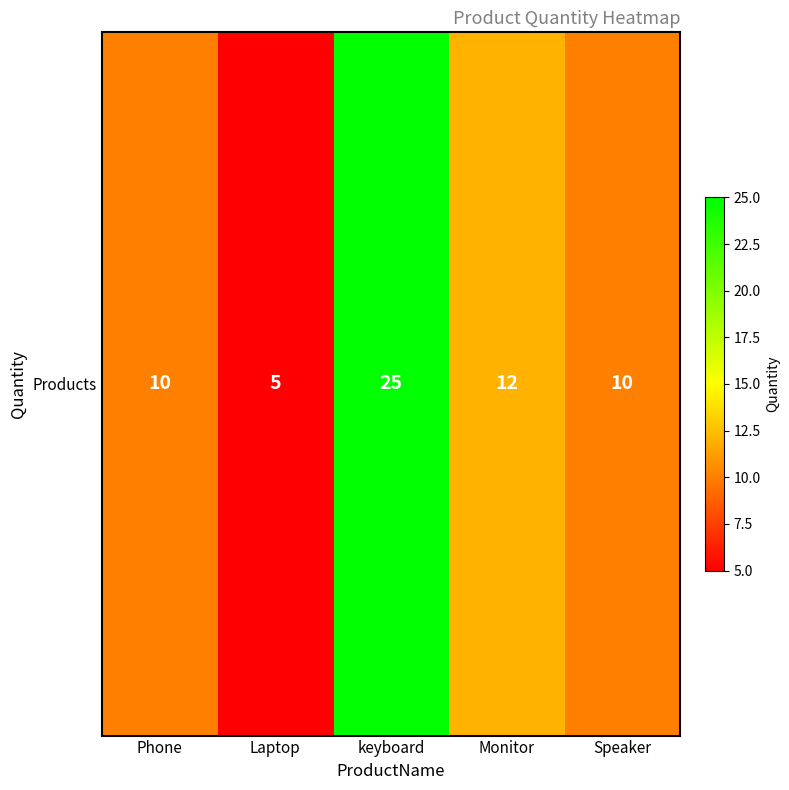

Count the number of data series in this chart.

1